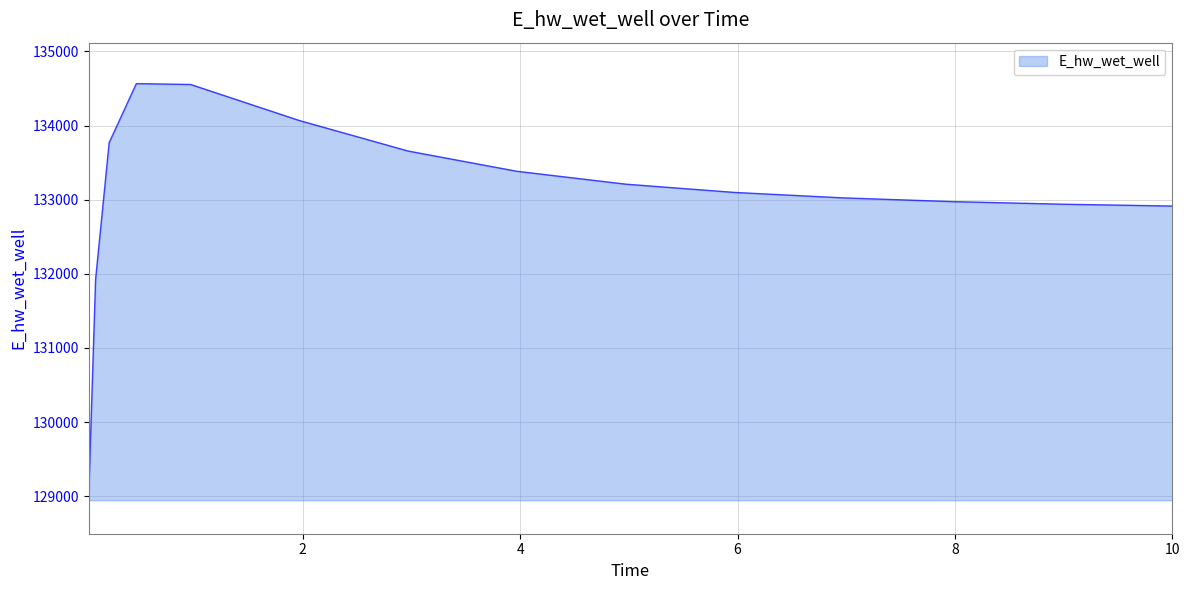

What is the difference between the maximum and minimum values?

5518.6